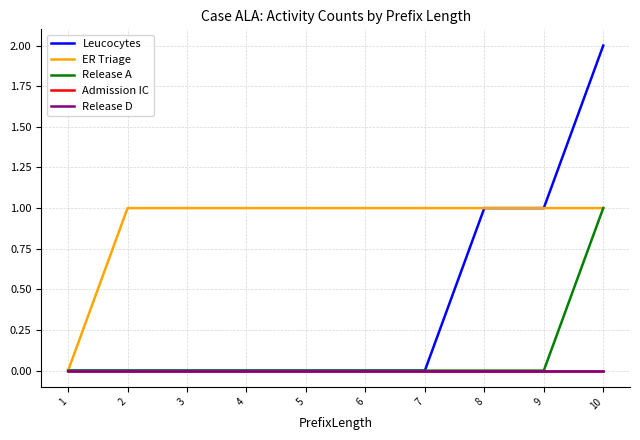

Is this an area chart (filled region under the line)?

No